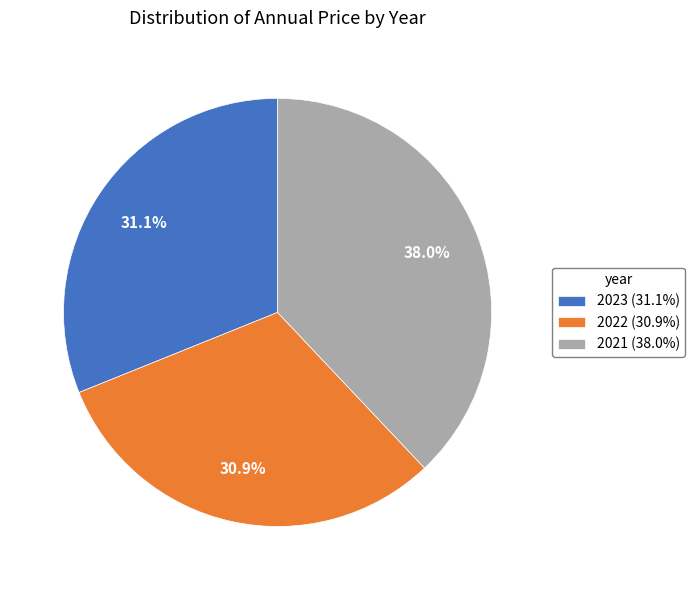

What is the largest slice in the pie chart?

2021